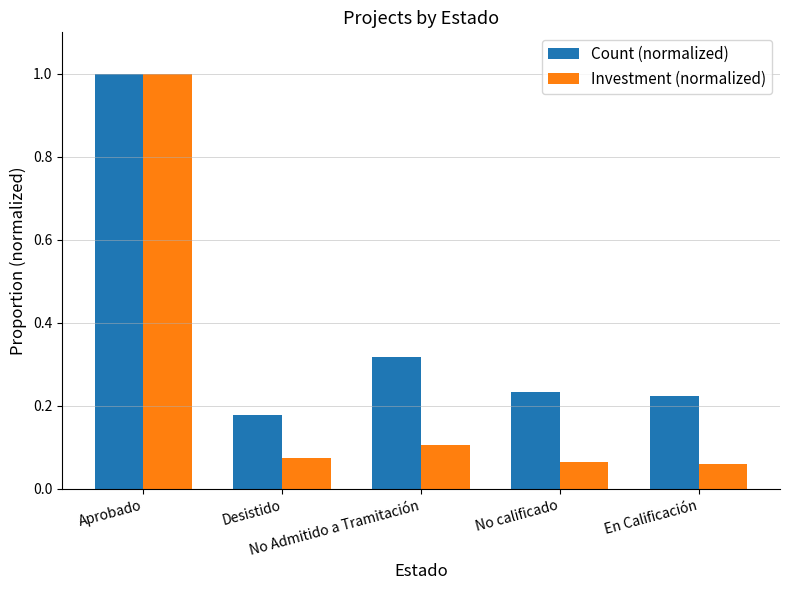

Does the chart contain stacked bars?

No